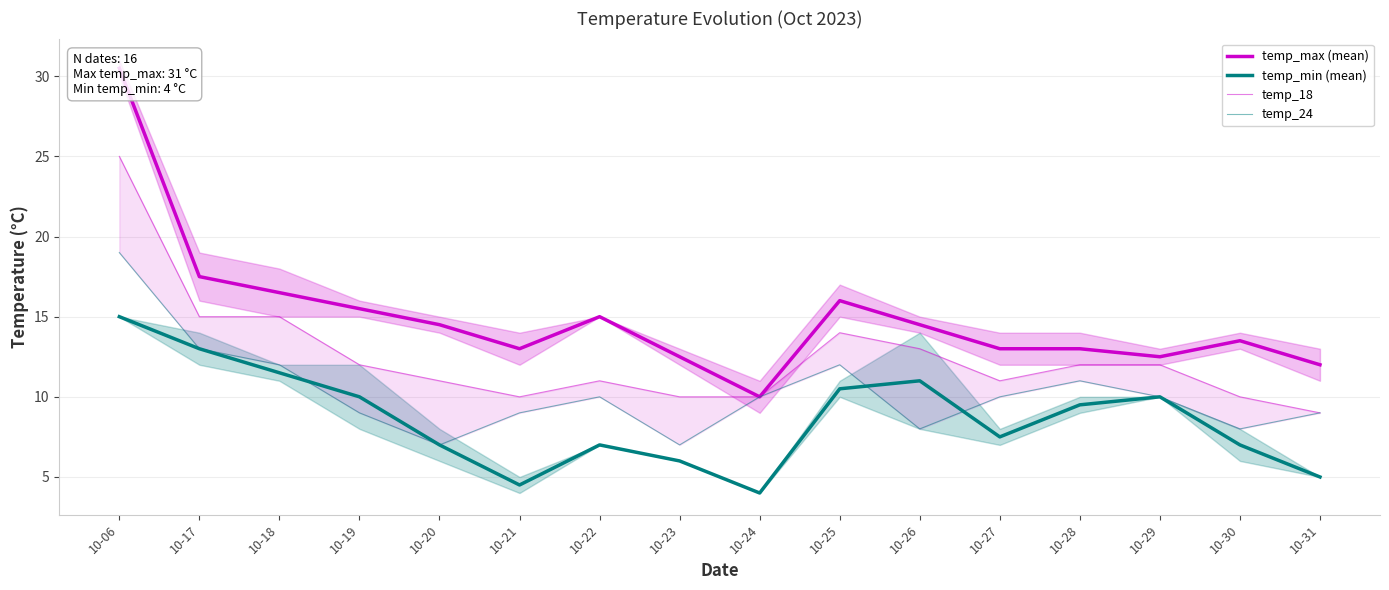

Is it true that temp_24 equals 11.9 at 10-30?

False